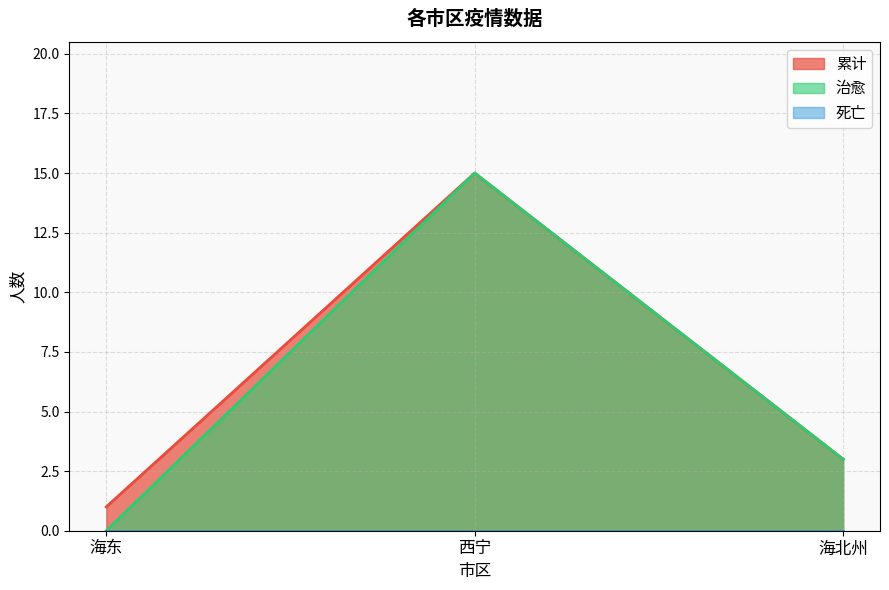

What is the total value across all series at 西宁?

30